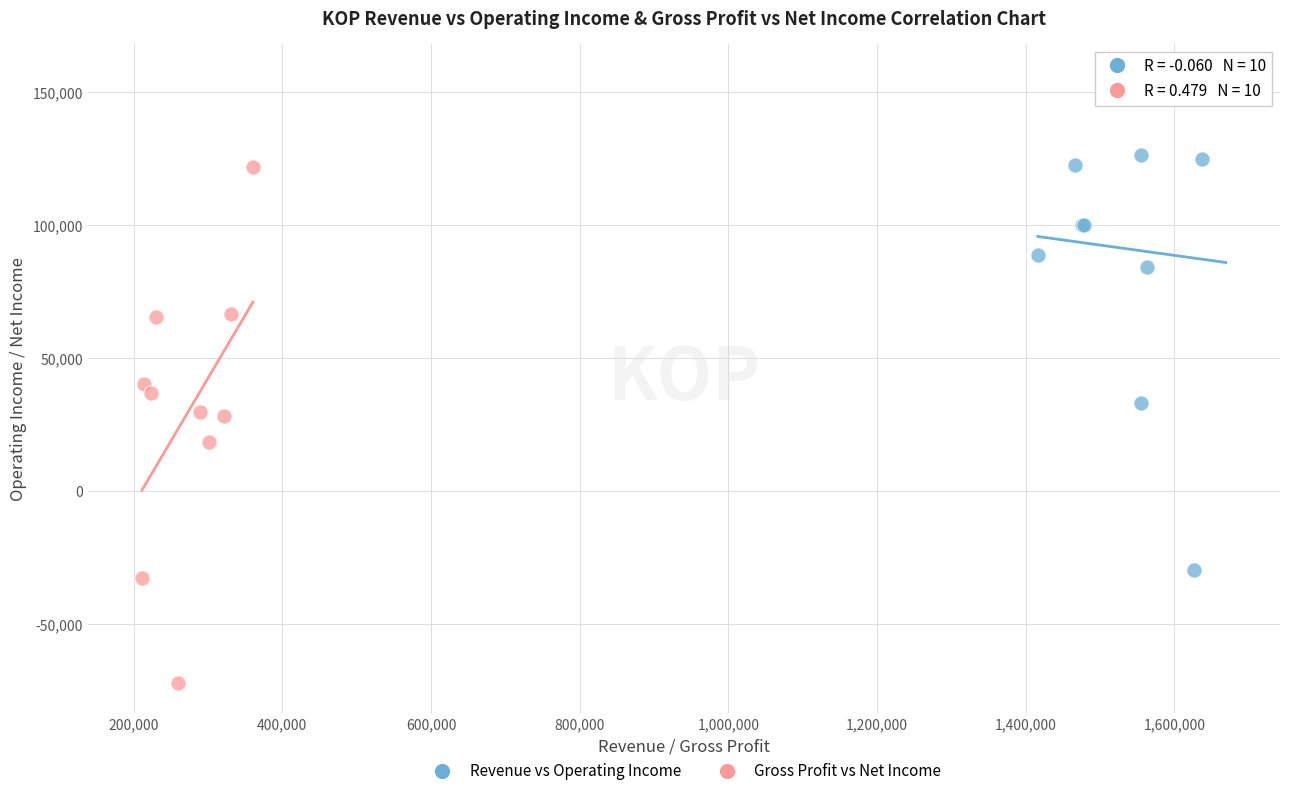

Which series reaches the minimum Y coordinate?

Gross Profit vs Net Income